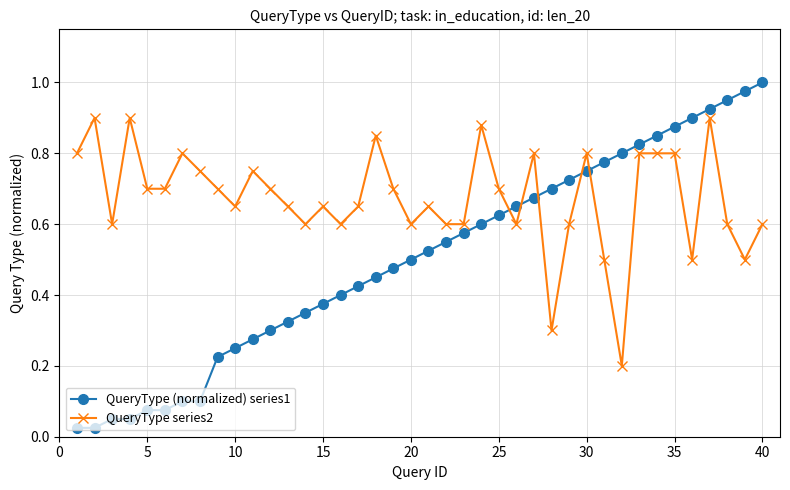

Which series ends up on top after the final intersection of QueryType series2 and QueryType (normalized) series1?

QueryType (normalized) series1